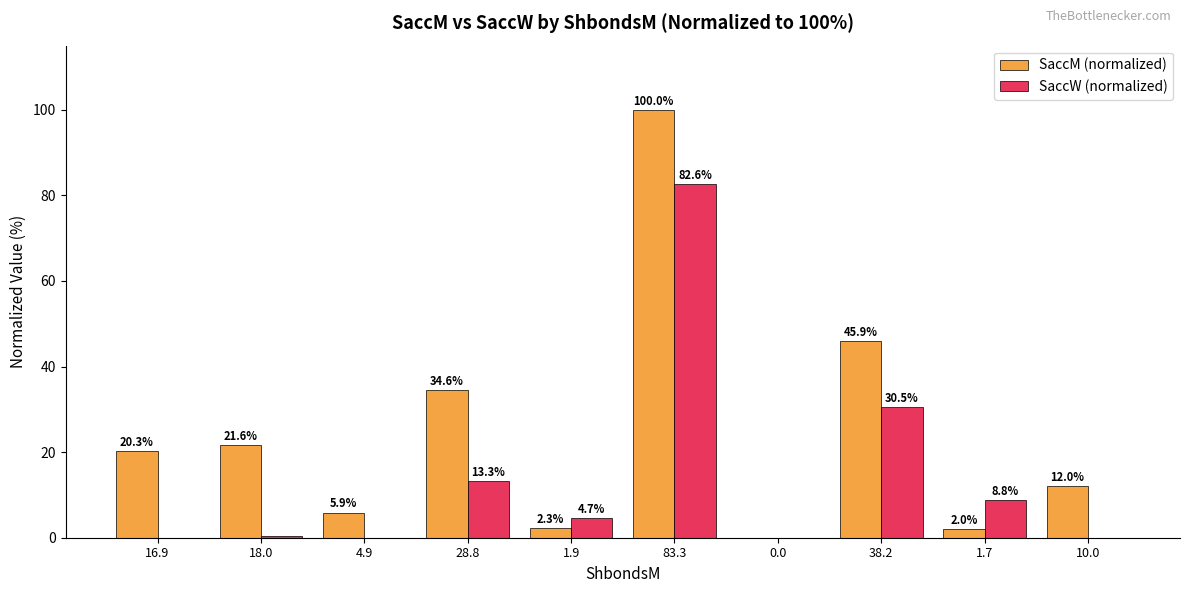

The value of SaccM (normalized) at 0.0 is 33.5. True or false?

False